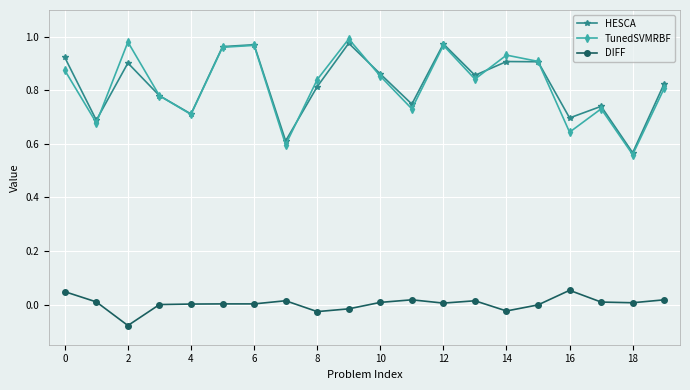

True or false: DIFF has more than 0 interior local peaks.

True